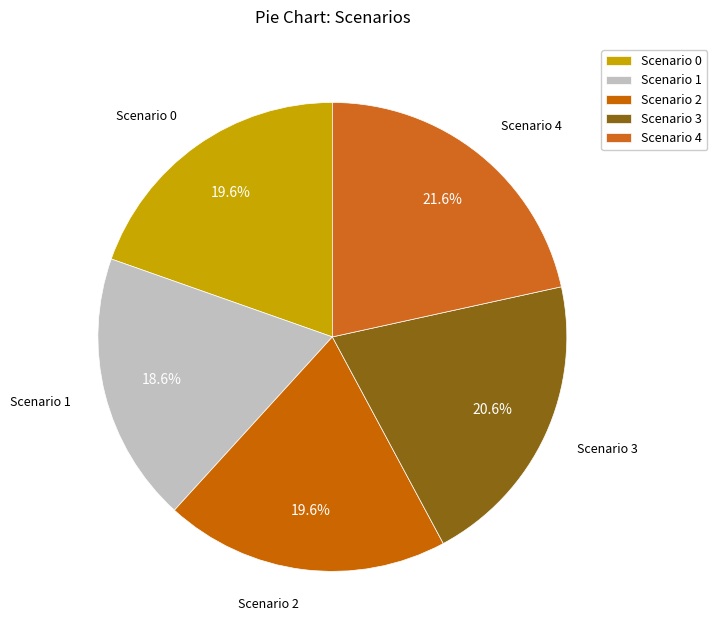

What percentage is NOT represented by Scenario 4?

78.4%